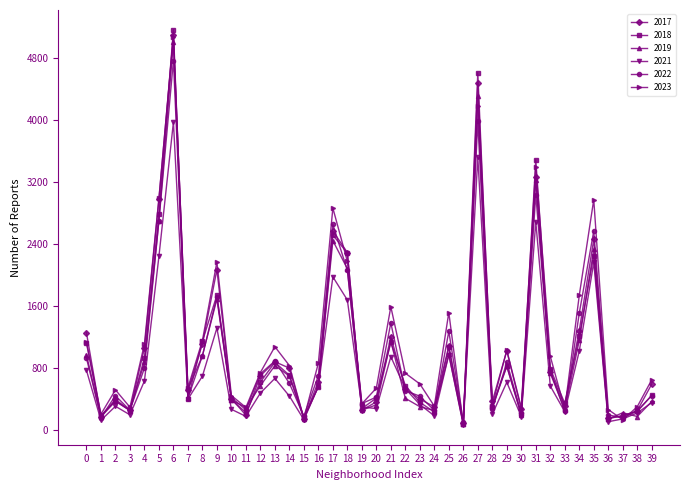

What is the greatest value displayed?

5163